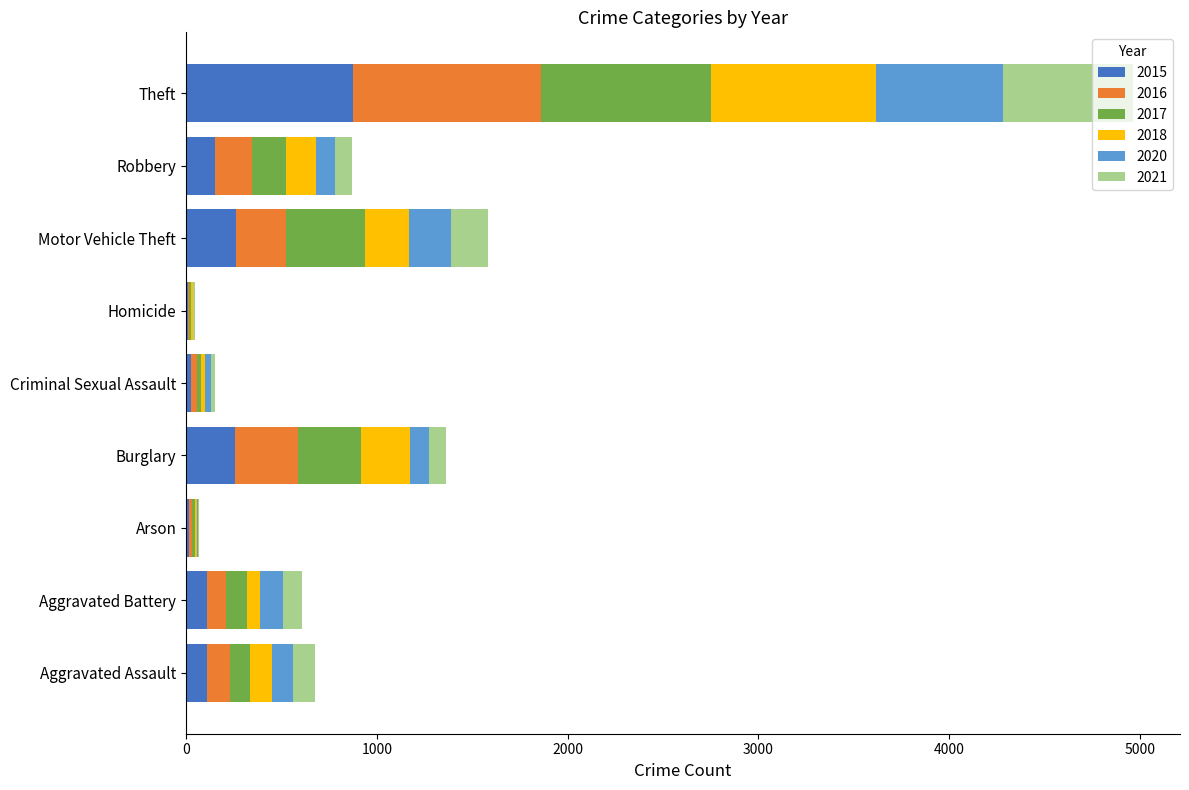

What is the total value across all series at Theft?

4962